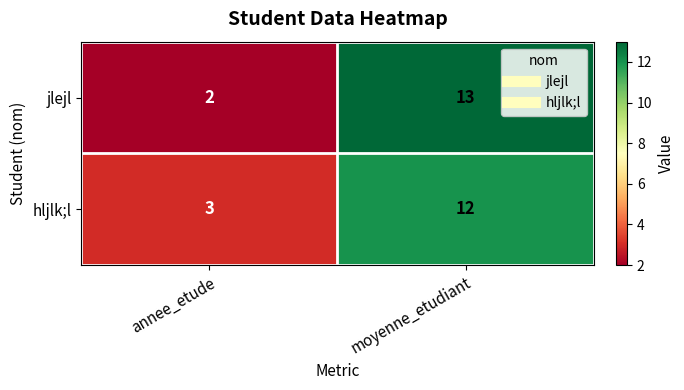

List the series in order of their peak value, highest first.

jlejl, hljlk;l